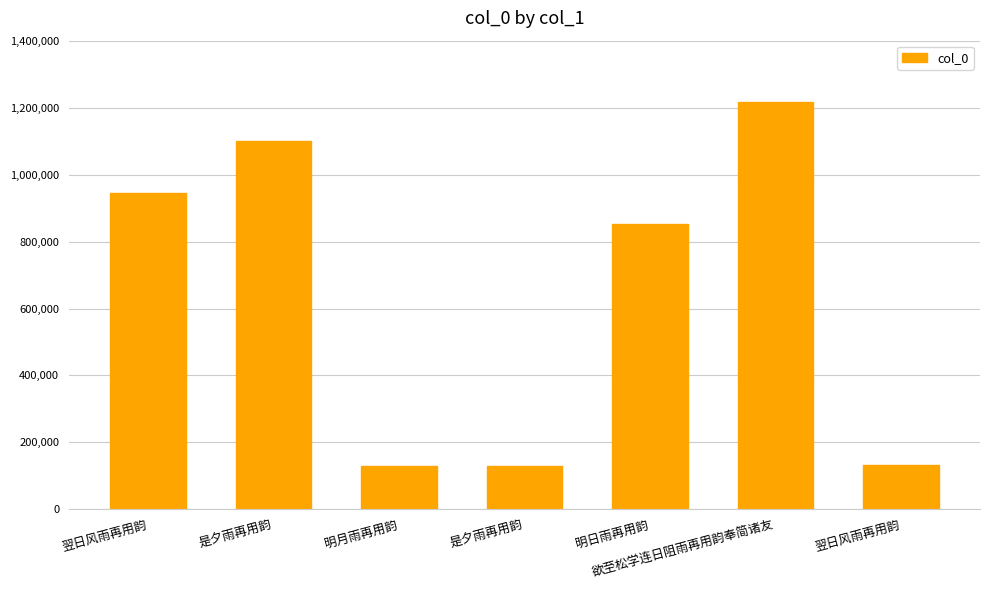

What is the average value?

644130